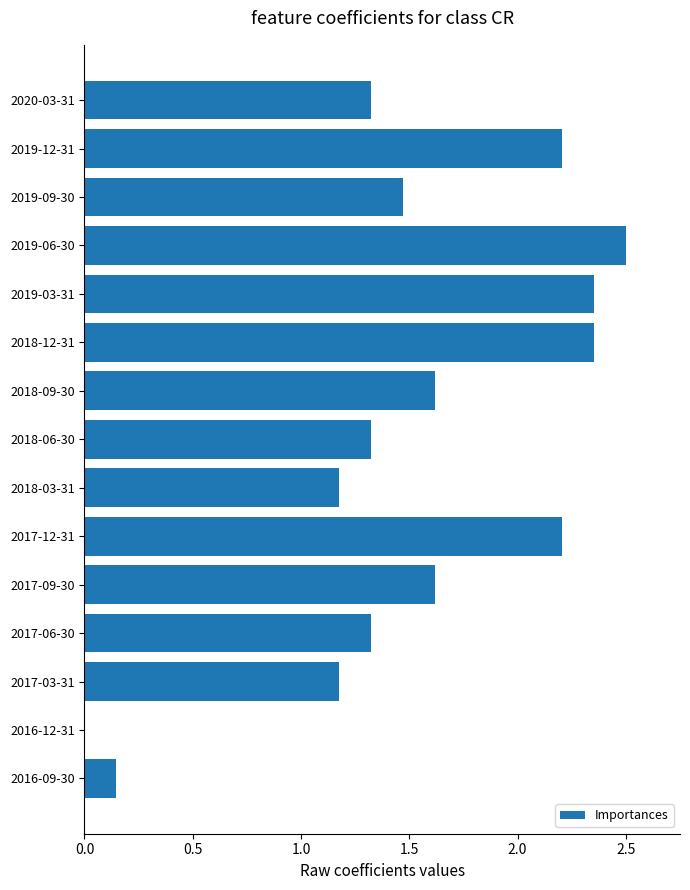

What is the change in value from 2019-06-30 to 2016-12-31?

-2.5